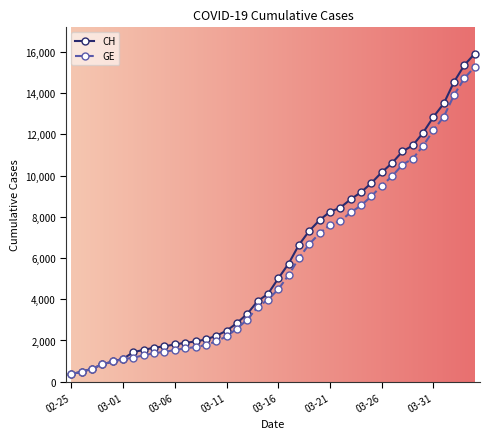

What is the minimum value for GE?

375